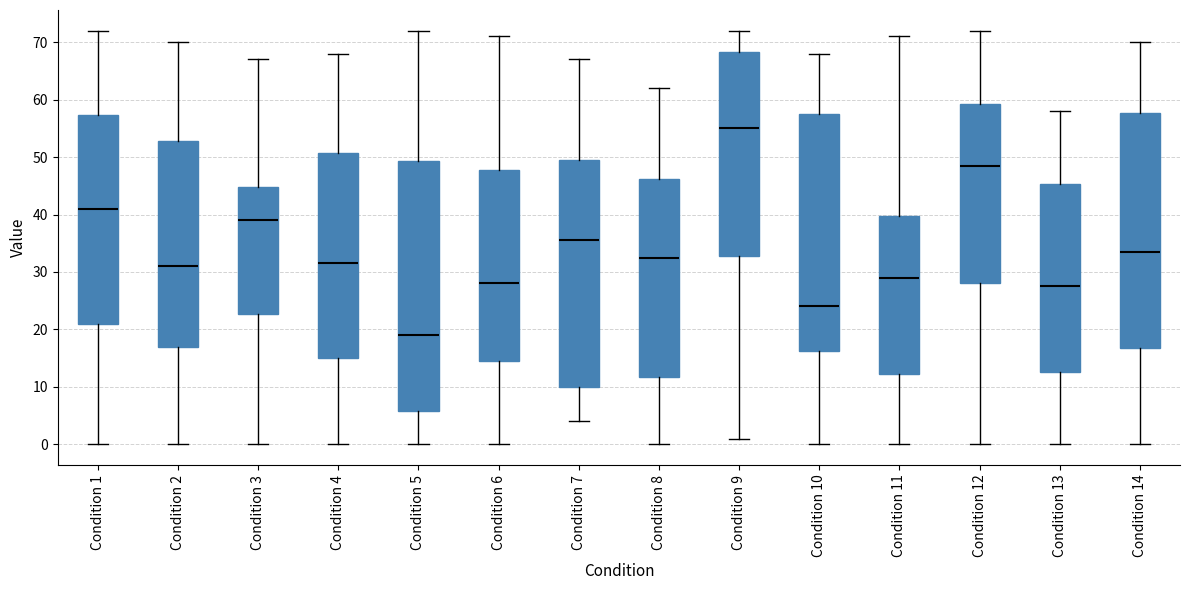

Reading left to right, transcribe this box plot: for each box, give where its median line is, the range the box spans, and where its two whiskers end, as read against the y-axis. The values are not printed on the chart, so give them approximately, as read against the axis.

Condition 1: median 41, box 21 to 57, whiskers 0 to 72
Condition 2: median 31, box 17 to 53, whiskers 0 to 70
Condition 3: median 39, box 23 to 45, whiskers 0 to 67
Condition 4: median 32, box 15 to 51, whiskers 0 to 68
Condition 5: median 19, box 6 to 49, whiskers 0 to 72
Condition 6: median 28, box 15 to 48, whiskers 0 to 71
Condition 7: median 36, box 10 to 50, whiskers 4 to 67
Condition 8: median 33, box 12 to 46, whiskers 0 to 62
Condition 9: median 55, box 33 to 68, whiskers 1 to 72
Condition 10: median 24, box 16 to 58, whiskers 0 to 68
Condition 11: median 29, box 12 to 40, whiskers 0 to 71
Condition 12: median 49, box 28 to 59, whiskers 0 to 72
Condition 13: median 28, box 13 to 45, whiskers 0 to 58
Condition 14: median 34, box 17 to 58, whiskers 0 to 70